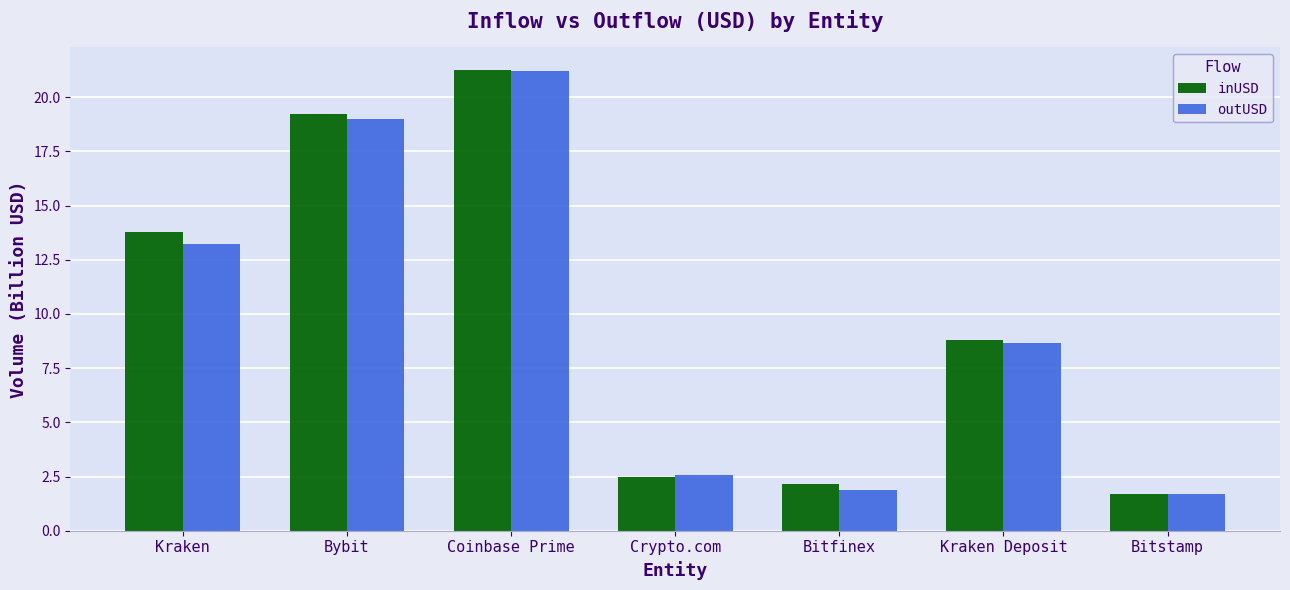

What is the difference between the highest and lowest values at Bitfinex?

0.3